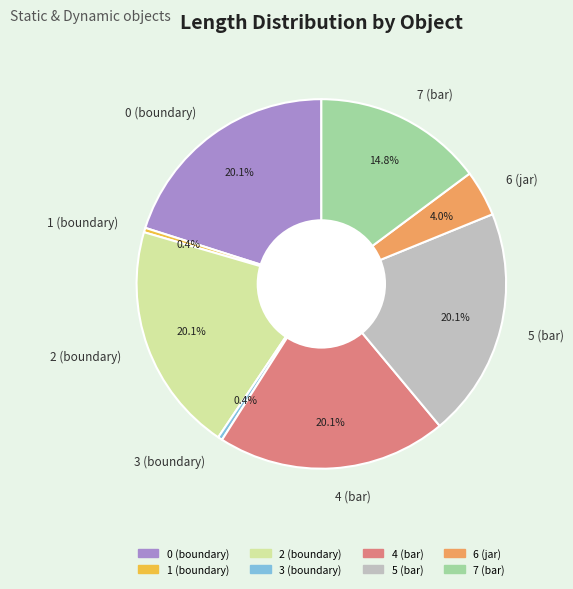

What percentage do 1 (boundary) and 7 (bar) together represent?

15.2%